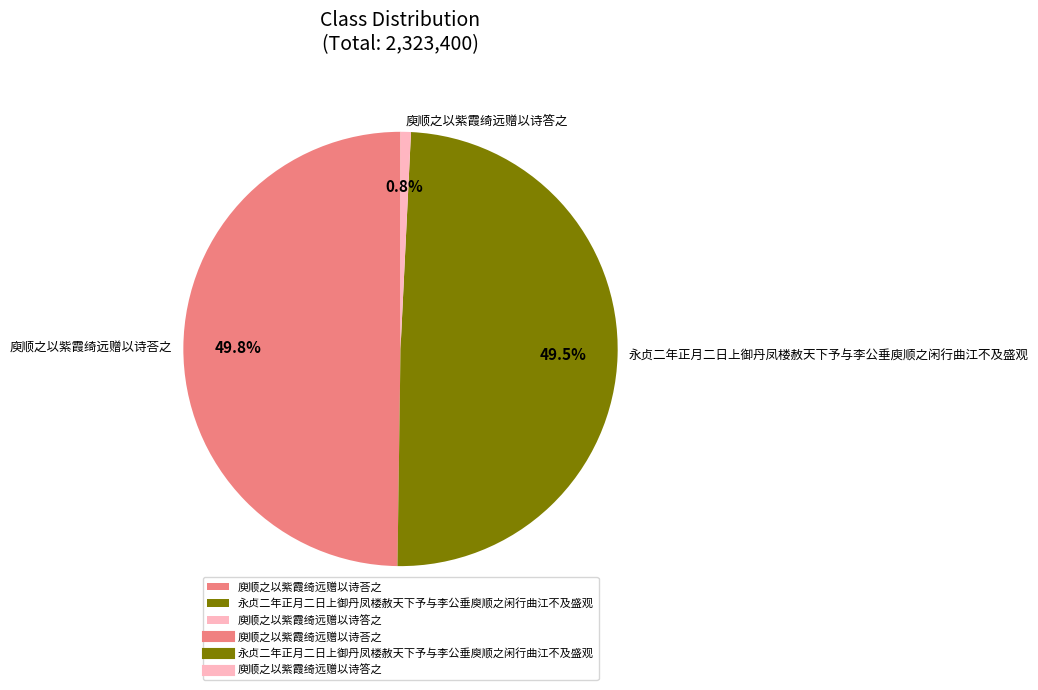

What percentage do 庾顺之以紫霞绮远赠以诗荅之 and 庾顺之以紫霞绮远赠以诗答之 together represent?

50.5%